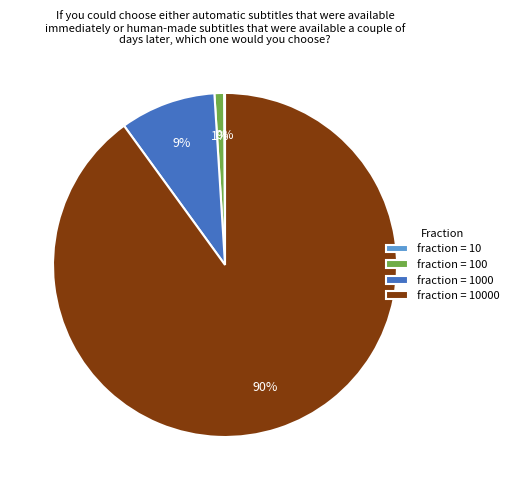

To the nearest percent, what is the average slice percentage?

25%